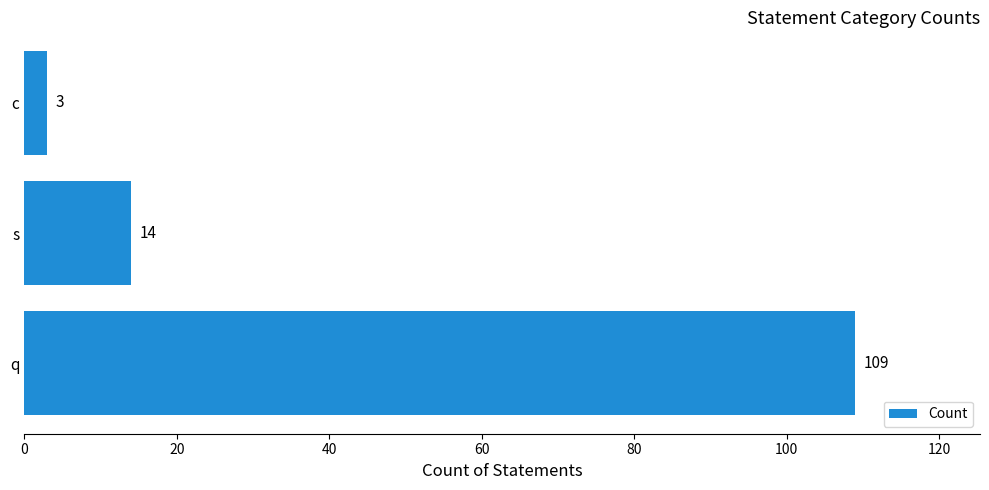

How many data points are less than 14?

1